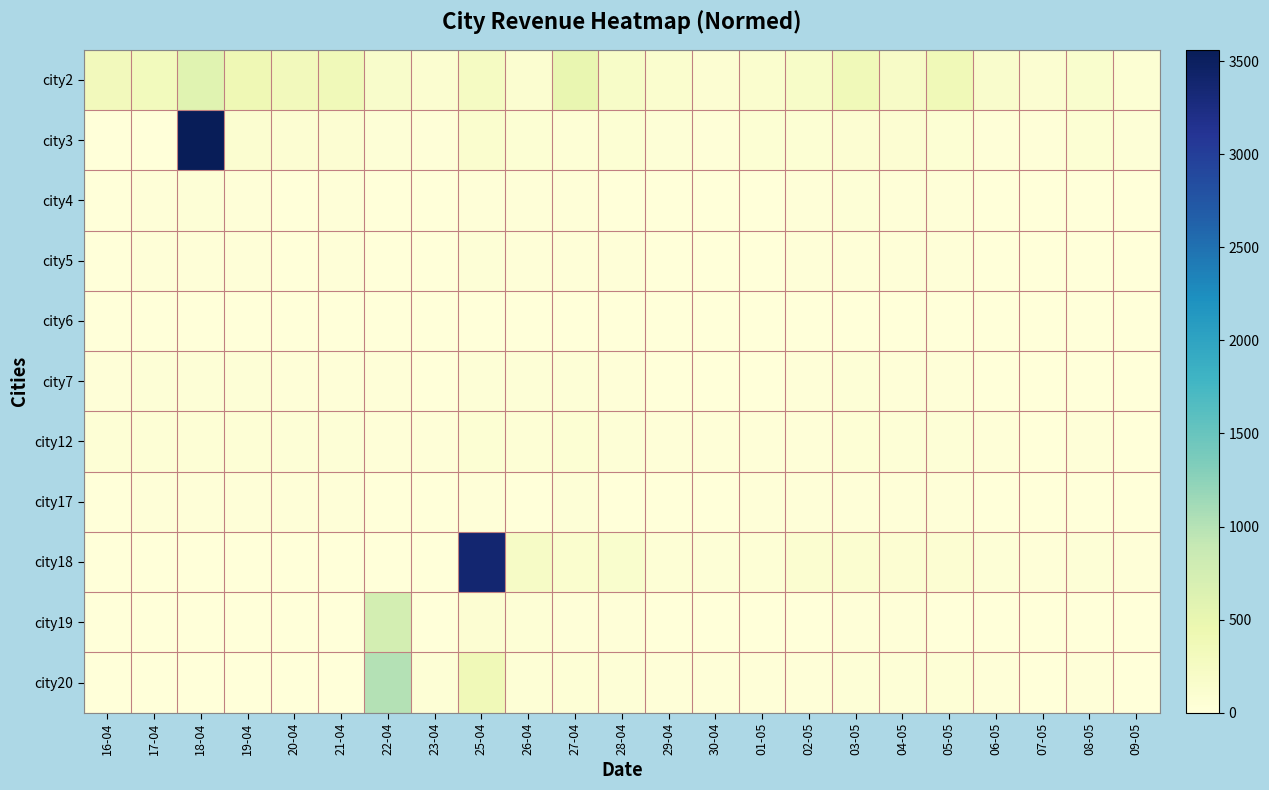

Reading right to left, transcribe all the data shown in this chart.

city2: 09-05=68.5	08-05=134.1	07-05=88.0	06-05=149.8	05-05=368.7	04-05=206.2	03-05=357.3	02-05=187.8	01-05=113.4	30-04=83.1	29-04=116.8	28-04=182.8	27-04=490.1	26-04=107.8	25-04=242.8	23-04=105.5	22-04=153.2	21-04=355.5	20-04=325.5	19-04=402.3	18-04=584.7	17-04=312.9	16-04=333.1
city3: 09-05=39.1	08-05=57.9	07-05=20.9	06-05=20.2	05-05=57.5	04-05=70.2	03-05=75.0	02-05=62.0	01-05=56.0	30-04=14.7	29-04=38.9	28-04=63.8	27-04=54.3	26-04=66.9	25-04=119.5	23-04=15.9	22-04=31.4	21-04=70.8	20-04=80.1	19-04=98.0	18-04=3562.1	17-04=0.0	16-04=0.0
city4: 09-05=2.5	08-05=8.2	07-05=5.8	06-05=6.9	05-05=14.4	04-05=14.1	03-05=29.9	02-05=16.5	01-05=7.2	30-04=5.7	29-04=6.8	28-04=10.3	27-04=19.5	26-04=20.7	25-04=22.6	23-04=3.1	22-04=10.3	21-04=18.1	20-04=13.3	19-04=15.9	18-04=29.9	17-04=15.8	16-04=10.8
city5: 09-05=3.1	08-05=9.3	07-05=6.9	06-05=4.8	05-05=20.6	04-05=24.3	03-05=19.8	02-05=14.6	01-05=6.3	30-04=5.5	29-04=11.6	28-04=20.9	27-04=19.1	26-04=22.9	25-04=32.5	23-04=9.6	22-04=9.6	21-04=19.4	20-04=11.6	19-04=18.3	18-04=19.9	17-04=22.5	16-04=7.2
city6: 09-05=0.3	08-05=0.3	07-05=0.9	06-05=0.3	05-05=0.5	04-05=1.1	03-05=0.8	02-05=1.1	01-05=0.5	30-04=0.3	29-04=0.1	28-04=0.8	27-04=0.8	26-04=1.5	25-04=1.1	23-04=0.6	22-04=0.6	21-04=0.6	20-04=1.6	19-04=1.4	18-04=1.8	17-04=1.4	16-04=2.4
city7: 09-05=10.2	08-05=12.3	07-05=8.1	06-05=7.5	05-05=25.2	04-05=18.4	03-05=30.3	02-05=18.0	01-05=8.8	30-04=5.7	29-04=11.8	28-04=27.6	27-04=28.2	26-04=33.5	25-04=37.6	23-04=13.3	22-04=17.2	21-04=25.1	20-04=25.4	19-04=35.1	18-04=29.9	17-04=40.8	16-04=26.2
city12: 09-05=12.6	08-05=24.3	07-05=12.0	06-05=20.1	05-05=33.1	04-05=33.1	03-05=45.6	02-05=21.6	01-05=19.1	30-04=16.4	29-04=20.4	28-04=32.4	27-04=60.3	26-04=43.5	25-04=62.1	23-04=16.8	22-04=23.9	21-04=41.5	20-04=38.5	19-04=53.2	18-04=51.6	17-04=45.1	16-04=42.9
city17: 09-05=2.9	08-05=6.0	07-05=4.2	06-05=6.9	05-05=16.2	04-05=19.1	03-05=27.6	02-05=18.3	01-05=17.6	30-04=3.5	29-04=6.9	28-04=8.6	27-04=28.1	26-04=0.1	25-04=20.6	23-04=3.3	22-04=5.7	21-04=19.1	20-04=25.6	19-04=21.1	18-04=23.6	17-04=17.7	16-04=8.2
city18: 09-05=18.6	08-05=29.4	07-05=20.9	06-05=32.4	05-05=81.6	04-05=82.3	03-05=100.3	02-05=104.2	01-05=43.5	30-04=35.7	29-04=44.1	28-04=127.0	27-04=116.7	26-04=217.8	25-04=3380.4	23-04=0.0	22-04=0.0	21-04=0.0	20-04=0.0	19-04=0.0	18-04=0.0	17-04=0.0	16-04=0.0
city19: 09-05=4.7	08-05=7.8	07-05=7.2	06-05=9.4	05-05=12.8	04-05=20.4	03-05=16.4	02-05=13.1	01-05=6.6	30-04=5.0	29-04=8.4	28-04=22.5	27-04=27.8	26-04=51.1	25-04=71.7	23-04=10.5	22-04=744.5	21-04=0.0	20-04=0.0	19-04=0.0	18-04=0.0	17-04=0.0	16-04=0.0
city20: 09-05=7.3	08-05=16.1	07-05=11.2	06-05=19.1	05-05=45.6	04-05=31.6	03-05=32.7	02-05=27.8	01-05=21.8	30-04=16.2	29-04=25.2	28-04=32.5	27-04=53.1	26-04=47.4	25-04=370.6	23-04=46.6	22-04=1006.8	21-04=0.0	20-04=0.0	19-04=0.0	18-04=0.0	17-04=0.0	16-04=0.0